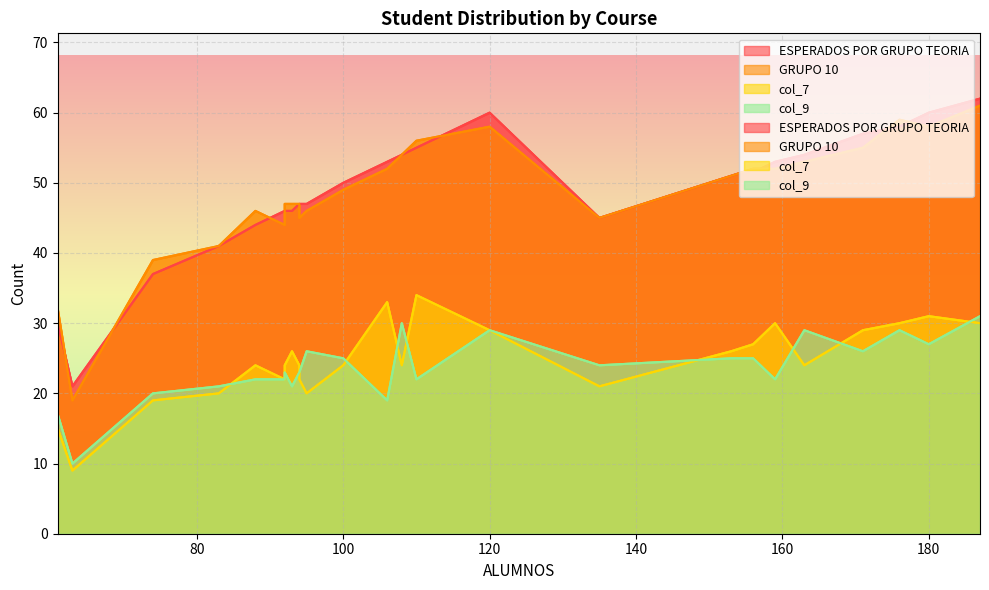

Between 93 and 156, which series saw the biggest shift?

ESPERADOS POR GRUPO TEORIA